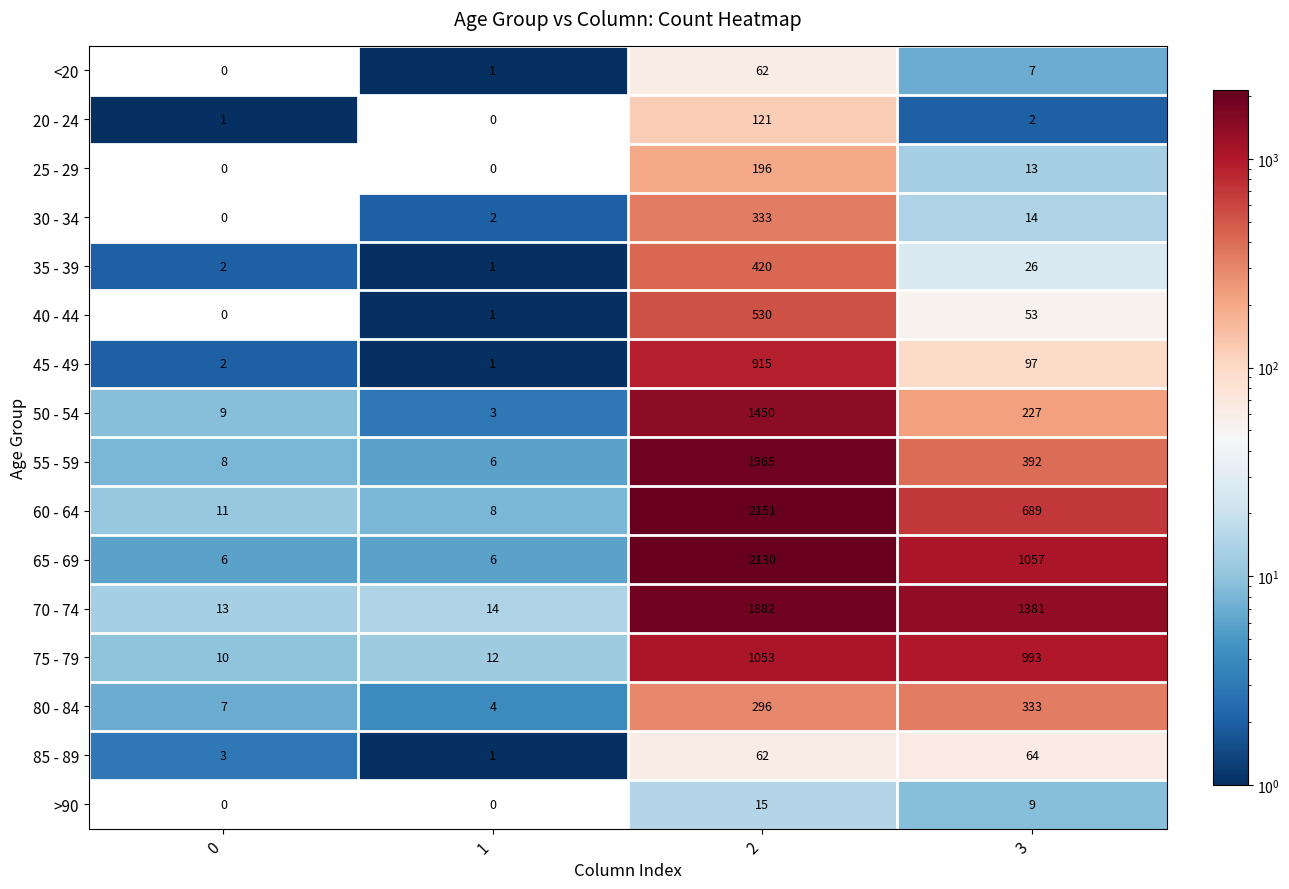

Which series has the largest total across all categories?

70 - 74